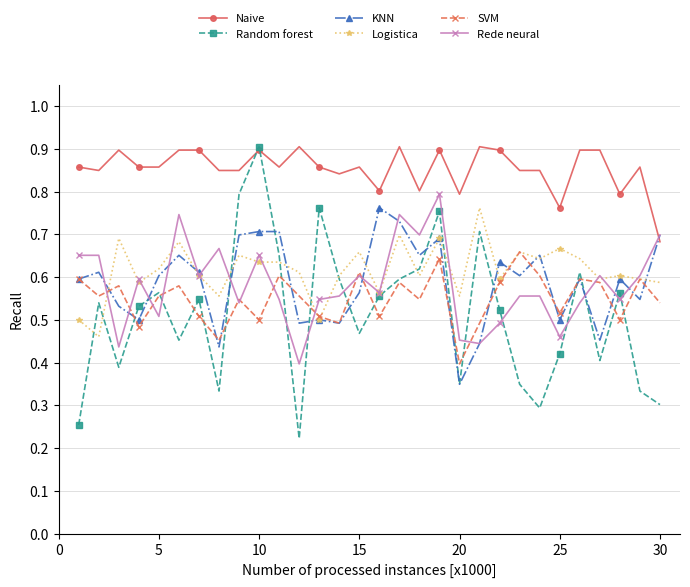

True or false: SVM and Logistica cross at least once.

True